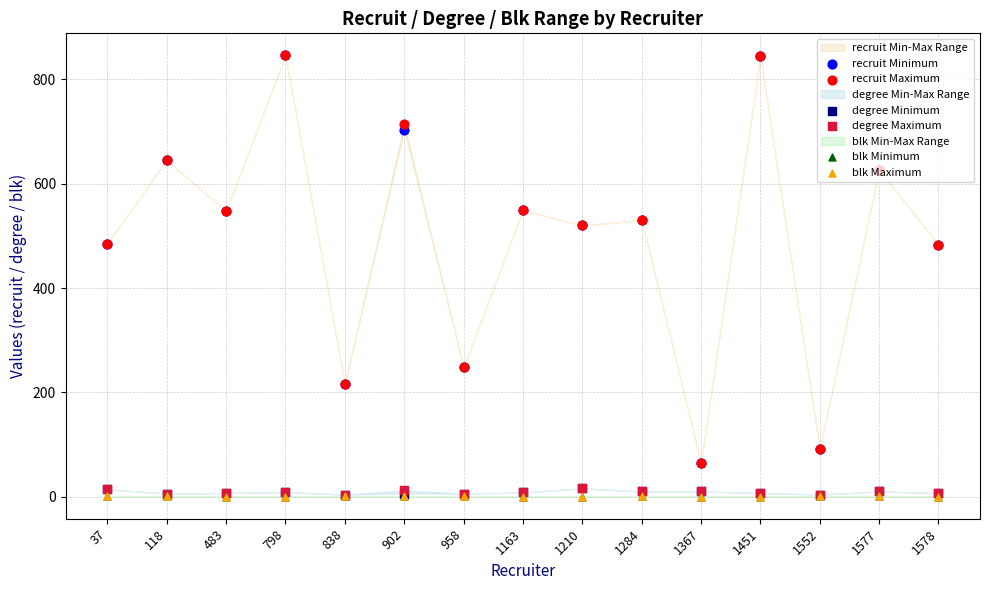

Which series contains the lowest Y value?

blk Minimum